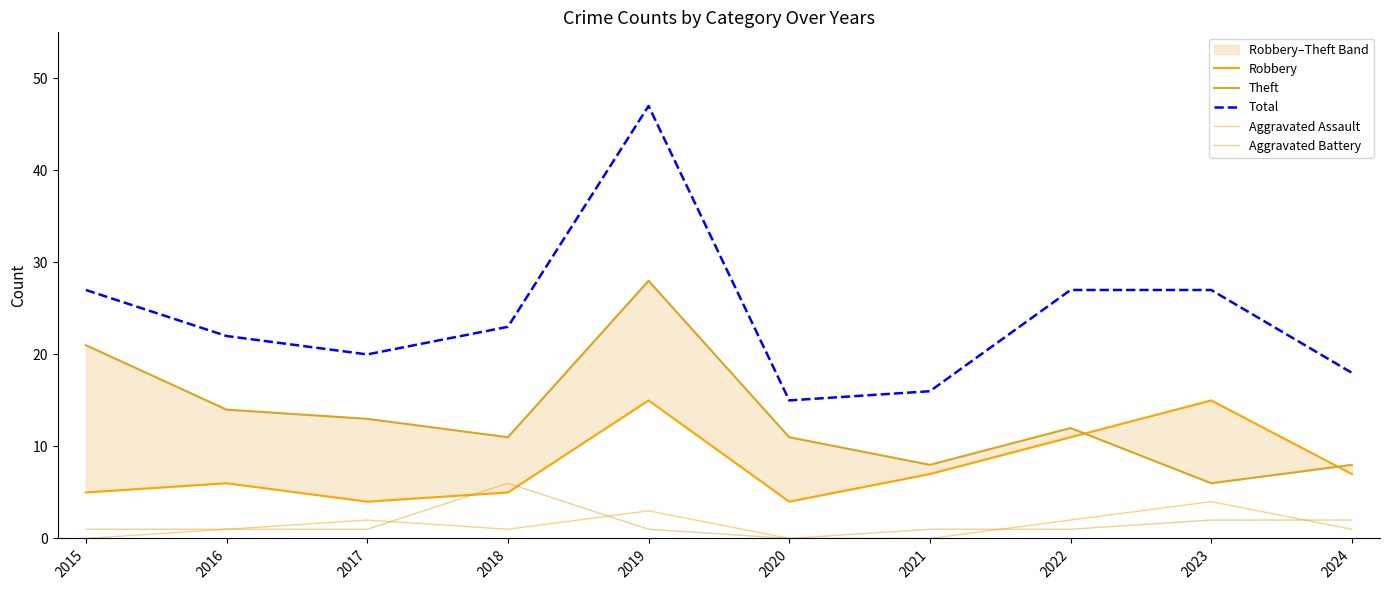

List the series in order of their peak value, highest first.

Total, Theft, Robbery, Aggravated Battery, Aggravated Assault